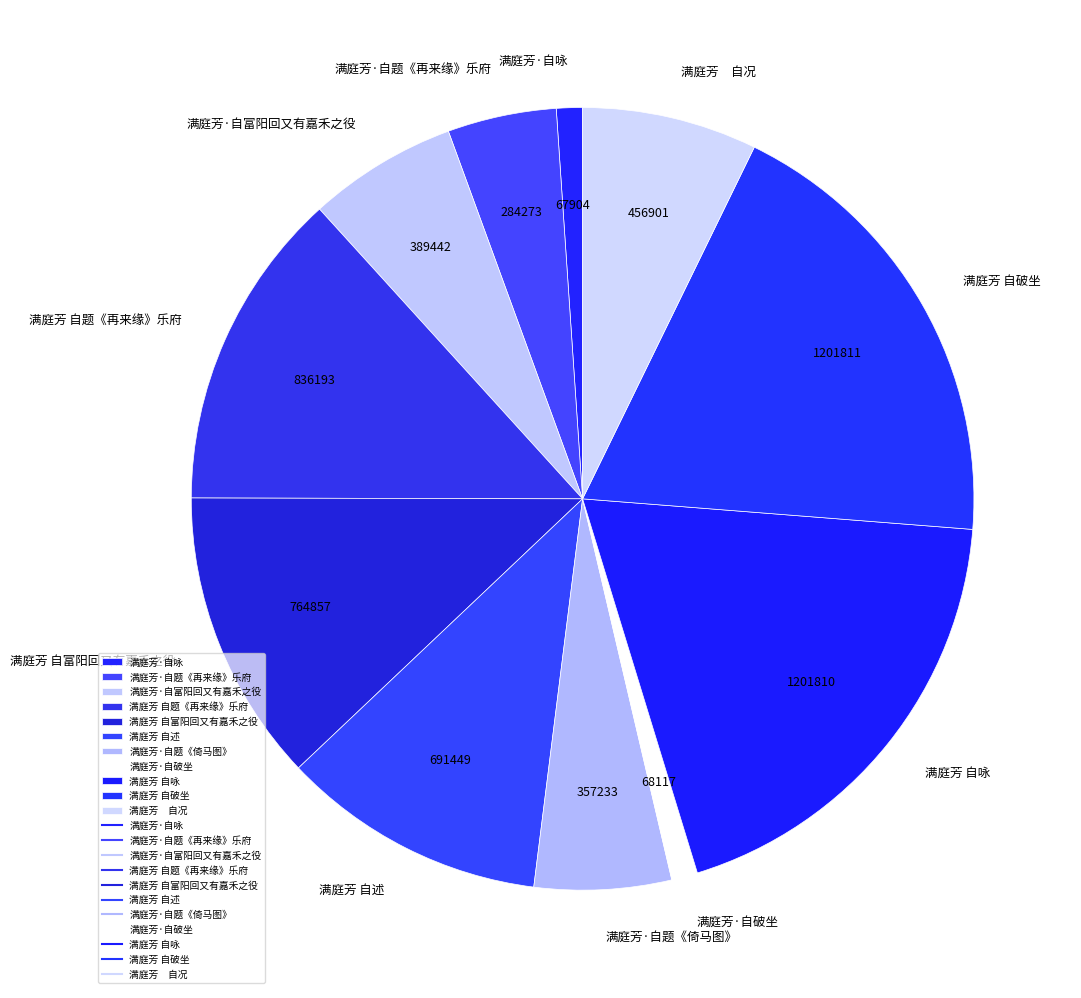

Approximately how many times larger is the value at 满庭芳 自破坐 compared to 满庭芳·自富阳回又有嘉禾之役?

3.1